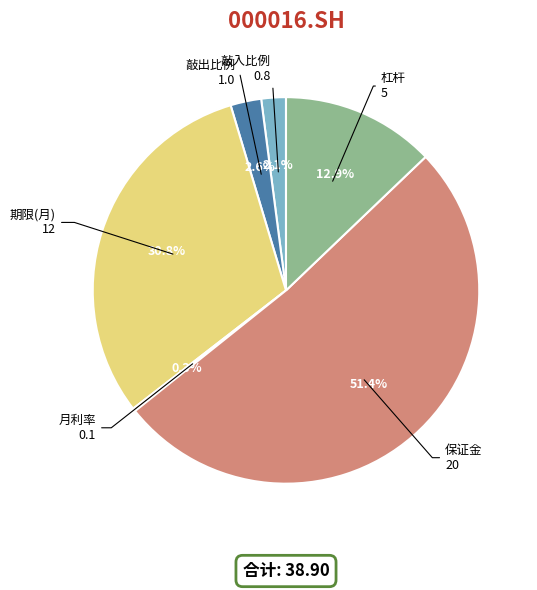

Between 期限(月) and 敲入比例, which is larger?

期限(月)